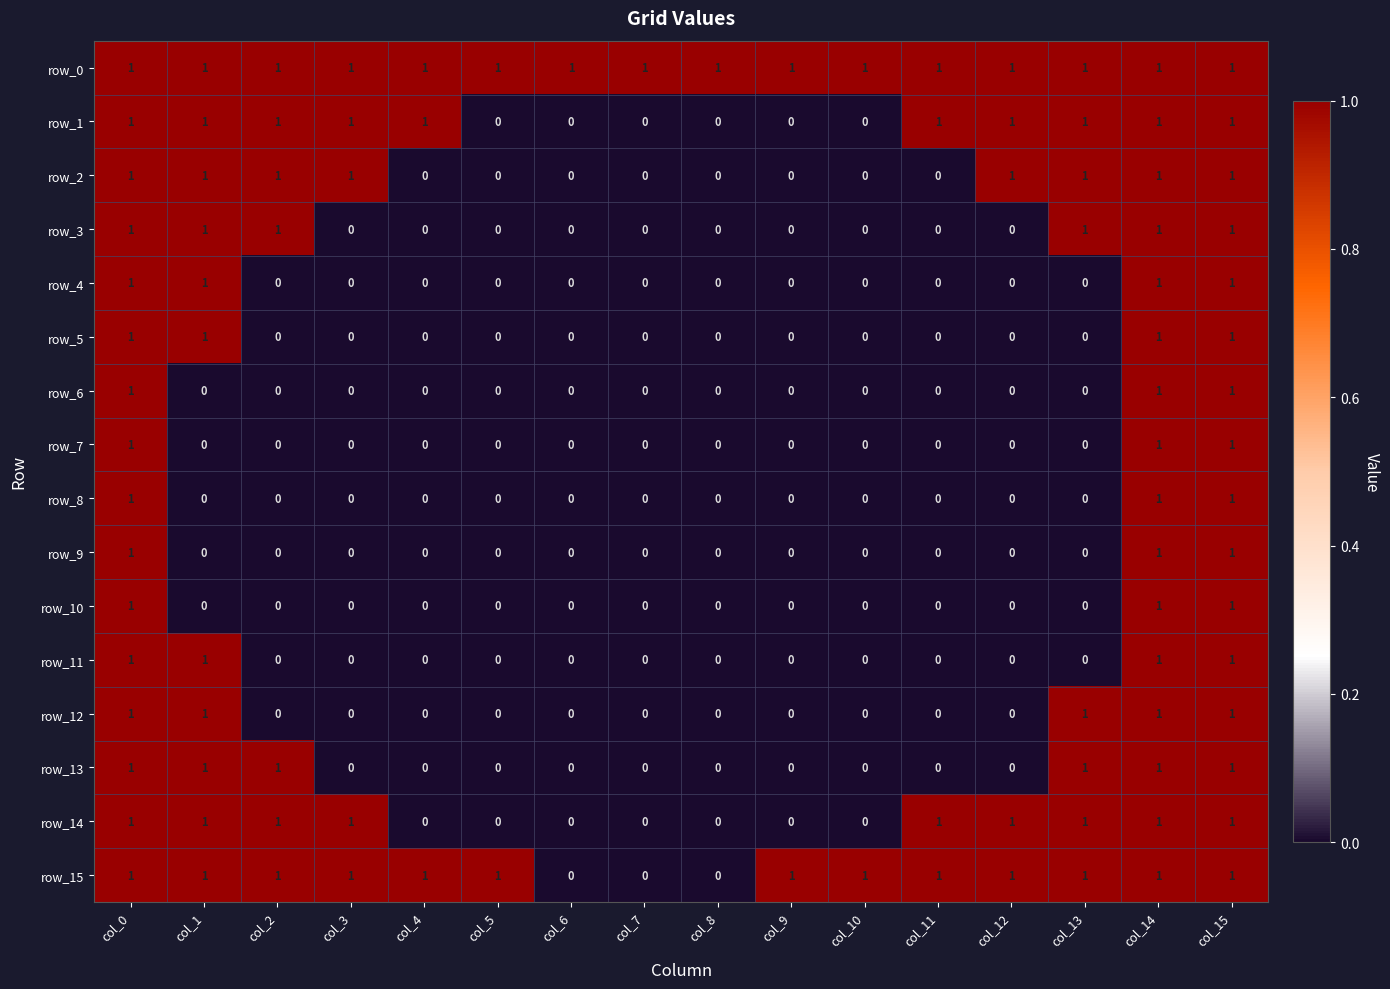

How many row_13 values are between 0 and 1?

16